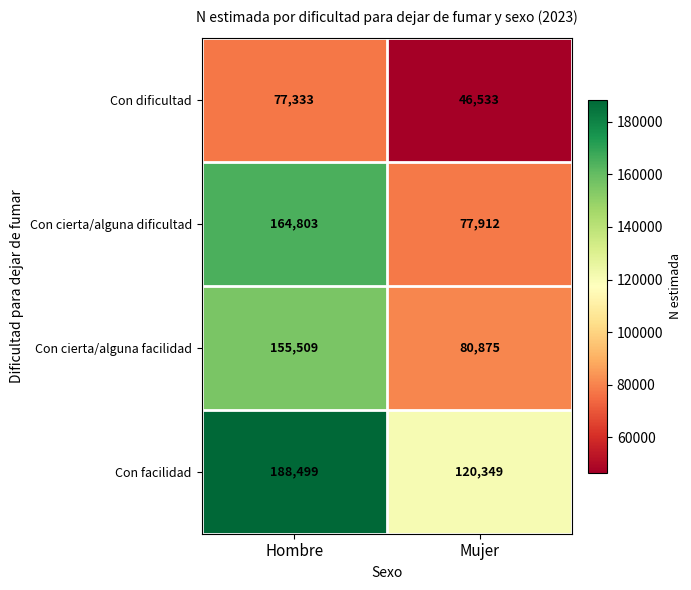

Read the Con cierta/alguna dificultad value at Mujer, to the nearest 50.

77900